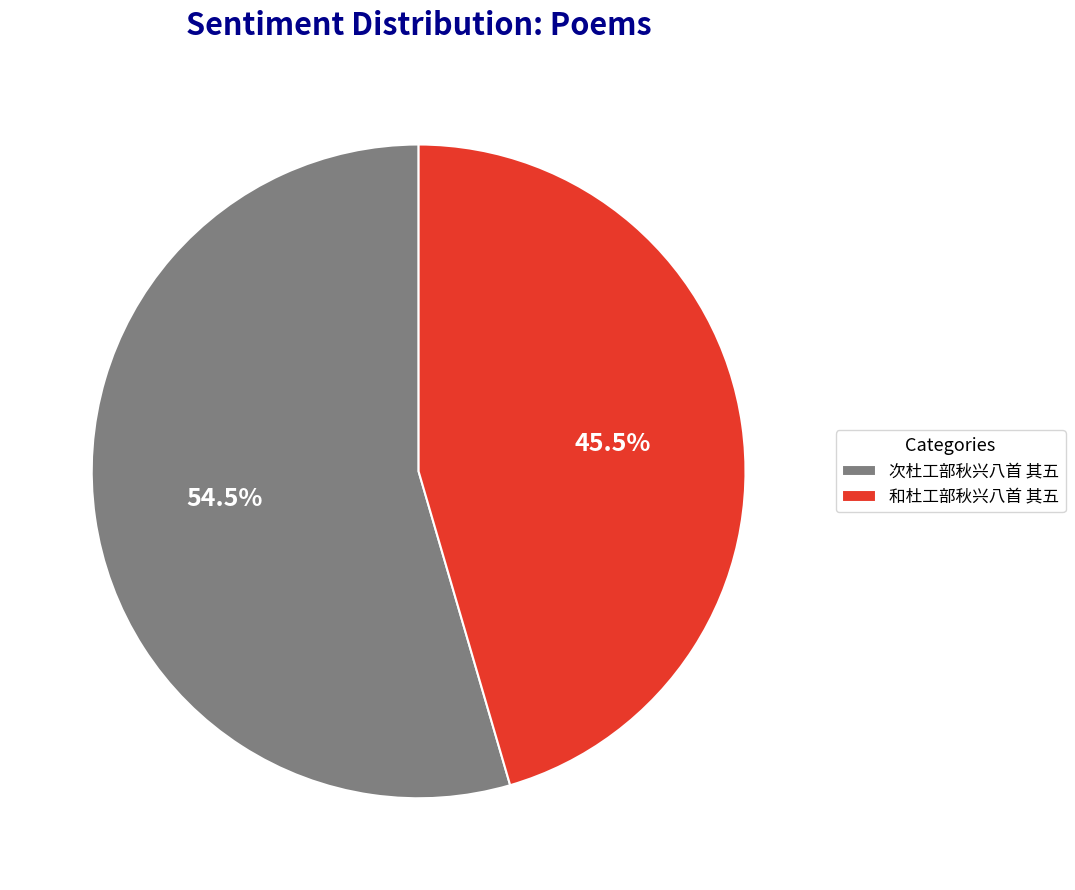

What percentage is NOT represented by 次杜工部秋兴八首 其五?

45.5%